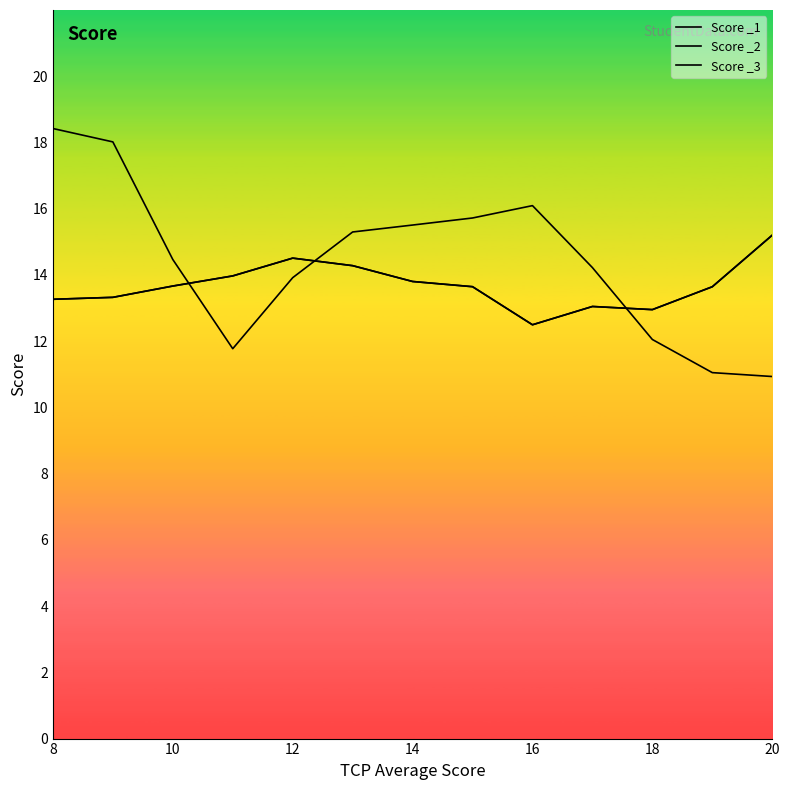

What is the minimum value shown in the chart?

10.9